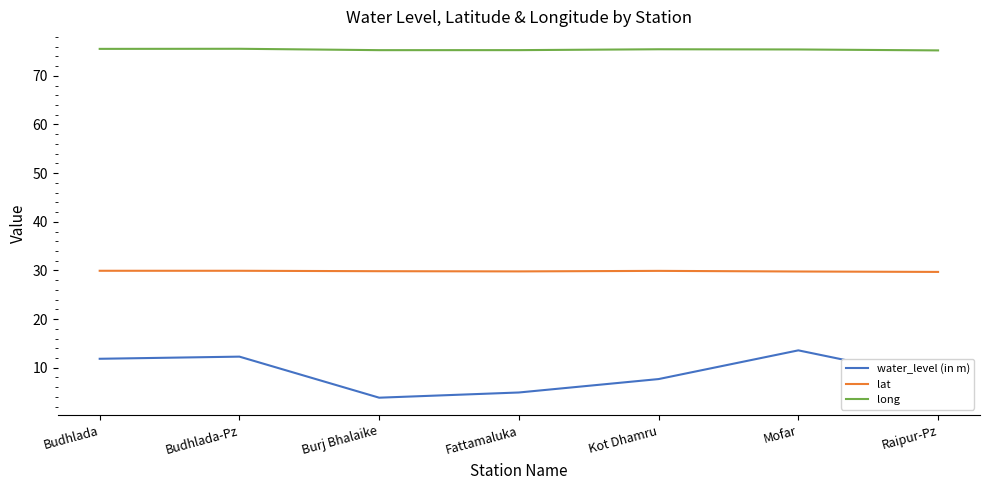

Which series has the largest total across all categories?

long